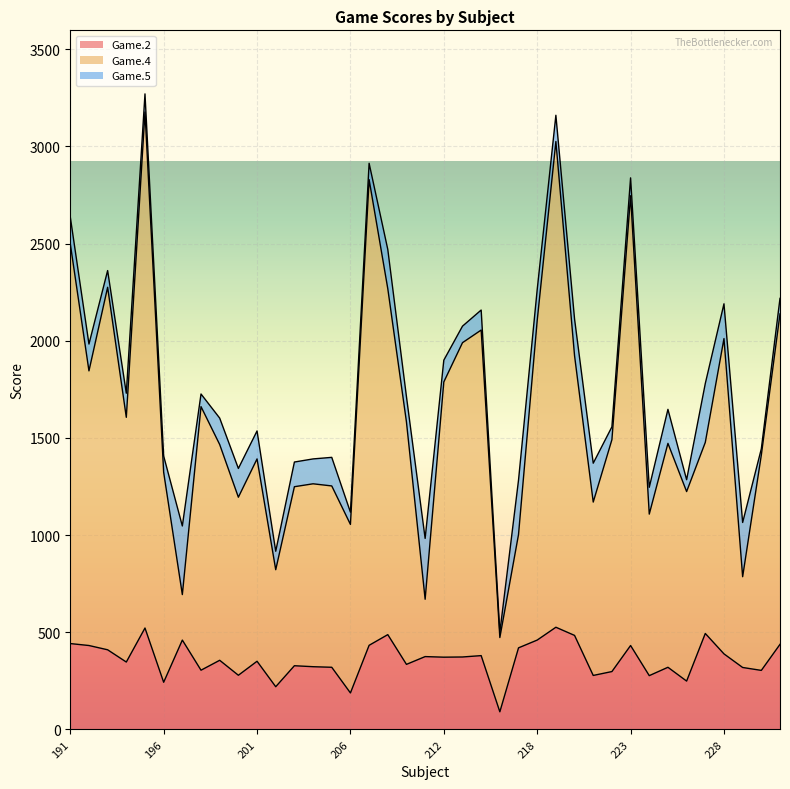

Is it true that Game.2 equals 597 at 214?

False